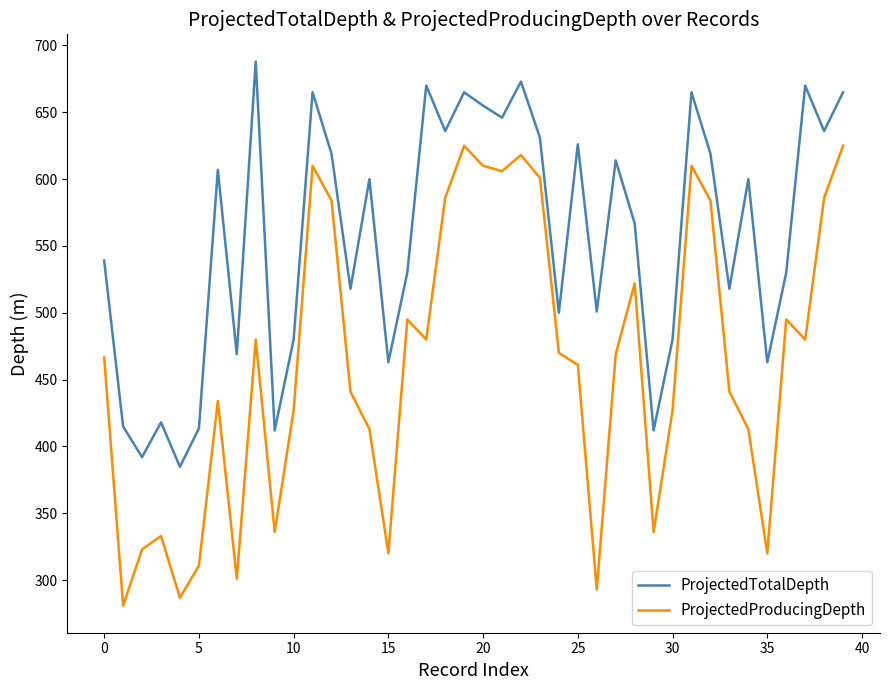

Which series has the largest total across all categories?

ProjectedTotalDepth